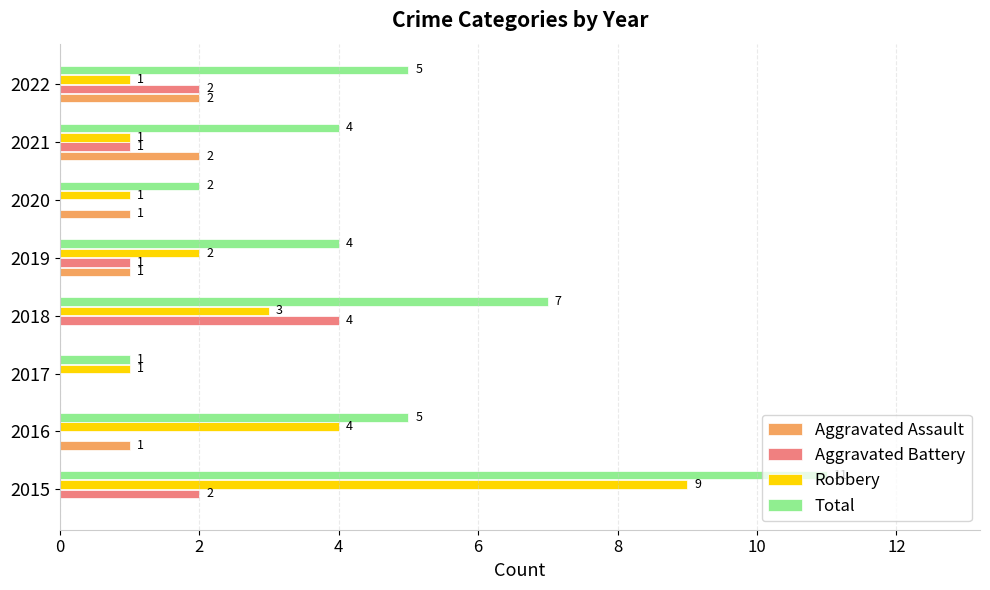

Is the value of Aggravated Assault at 2020 greater than the value of Robbery at 2015?

No